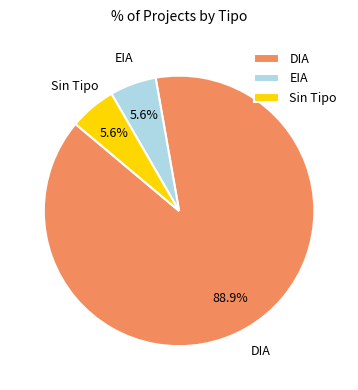

To the nearest percent, what is the average slice percentage?

33%